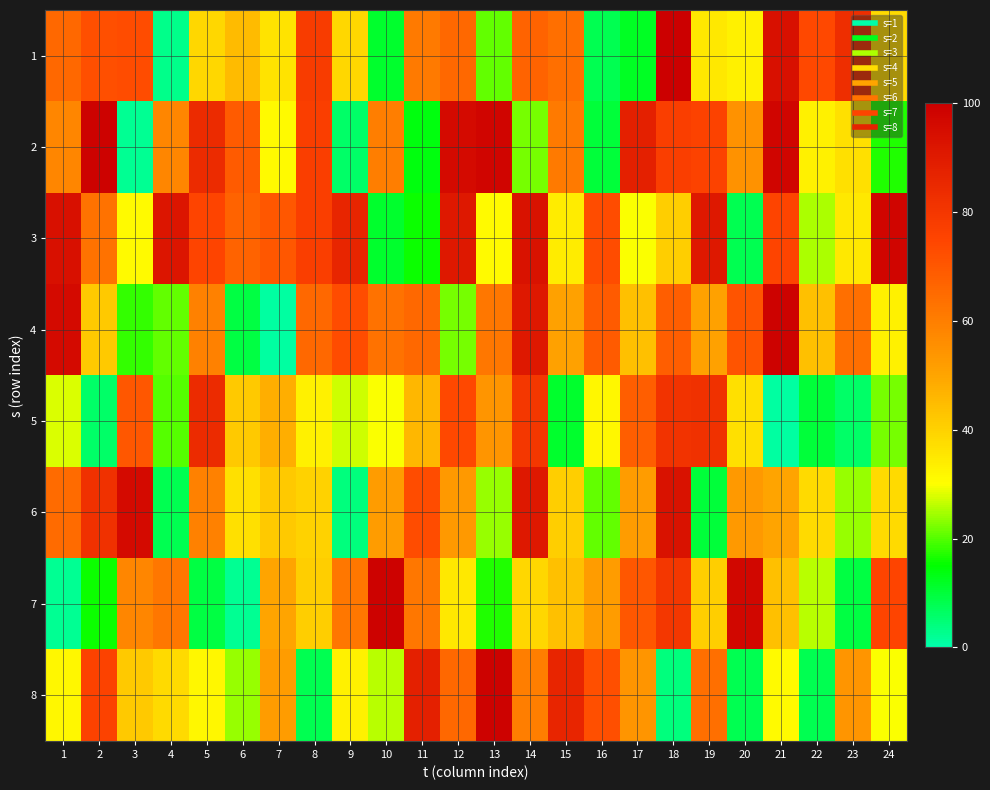

Rank the series at 24 from highest to lowest value.

3, 7, 1, 6, 4, 8, 5, 2